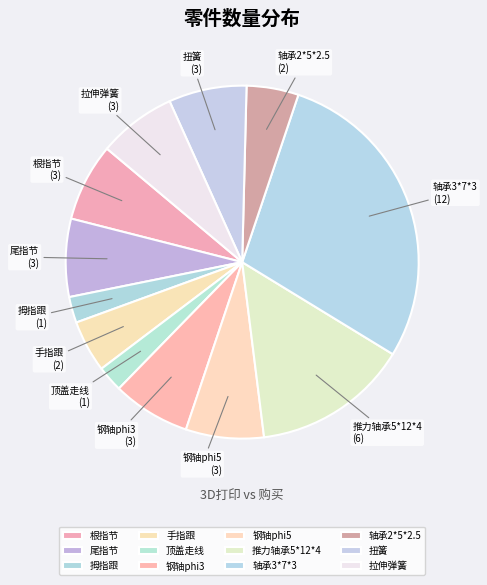

Is it true that 扭簧 is 1% of the pie?

False